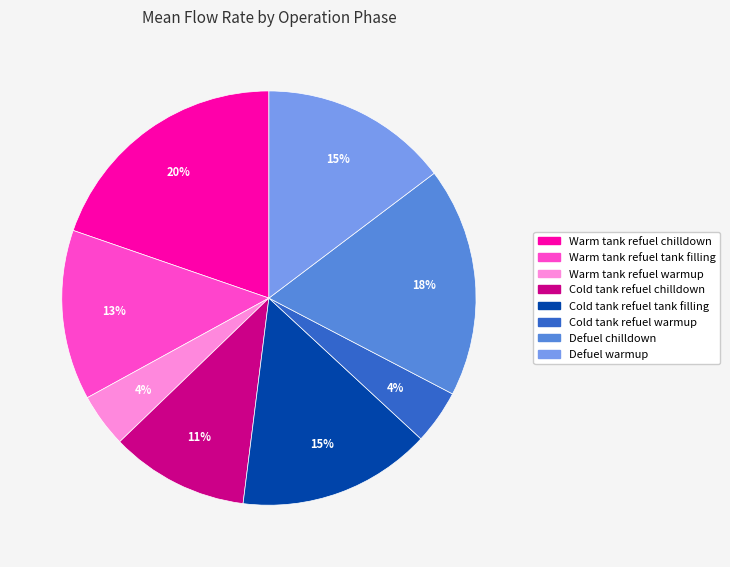

Does any single category account for the majority?

No